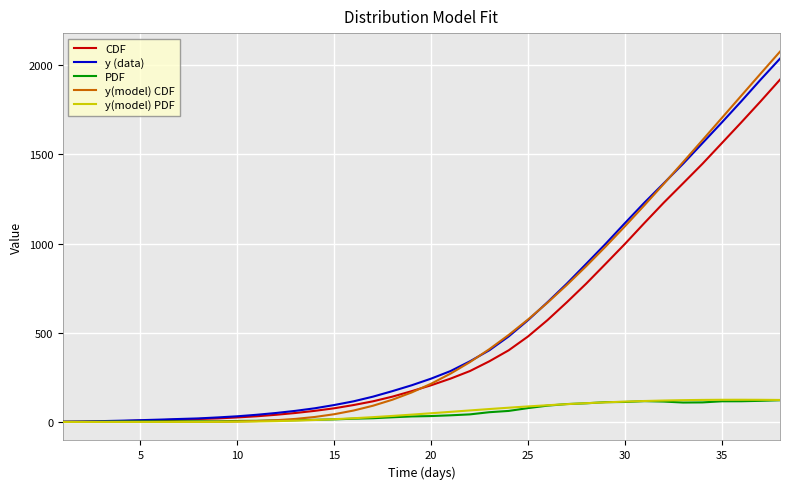

At how many categories does at least one series exceed 1646?

4